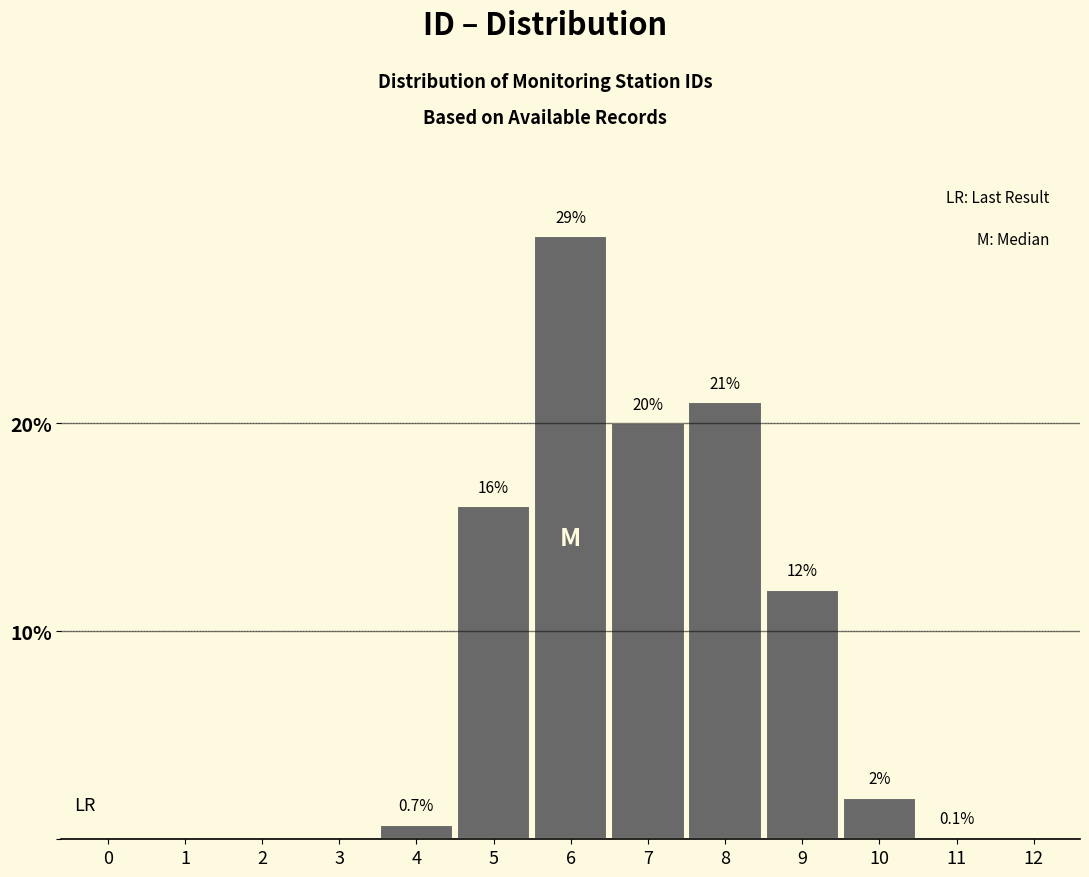

Reading right to left, transcribe all the data shown in this chart.

12=0.0	11=0.1	10=2.0	9=12.0	8=21.0	7=20.0	6=29.0	5=16.0	4=0.7	3=0.0	2=0.0	1=0.0	0=0.0